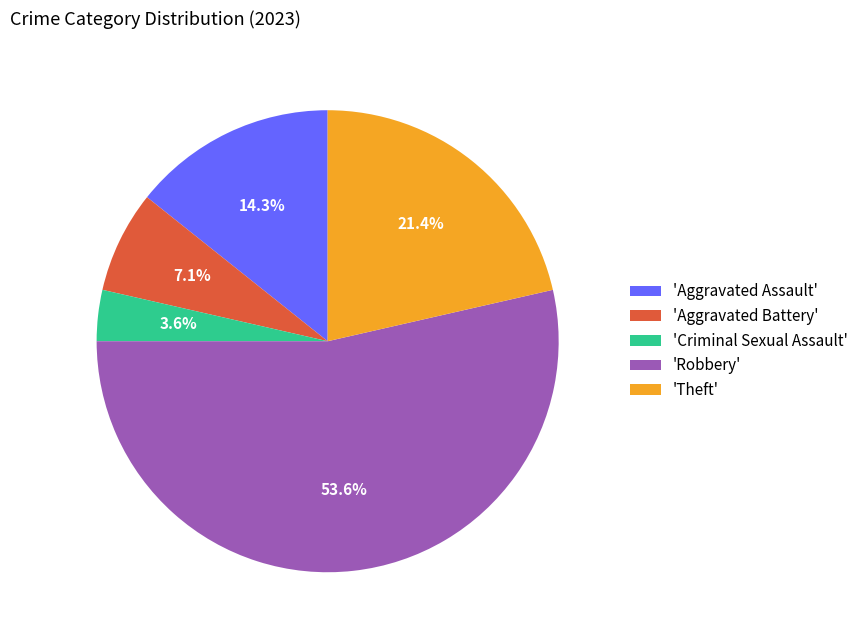

What percentage is NOT represented by 'Aggravated Battery'?

92.9%